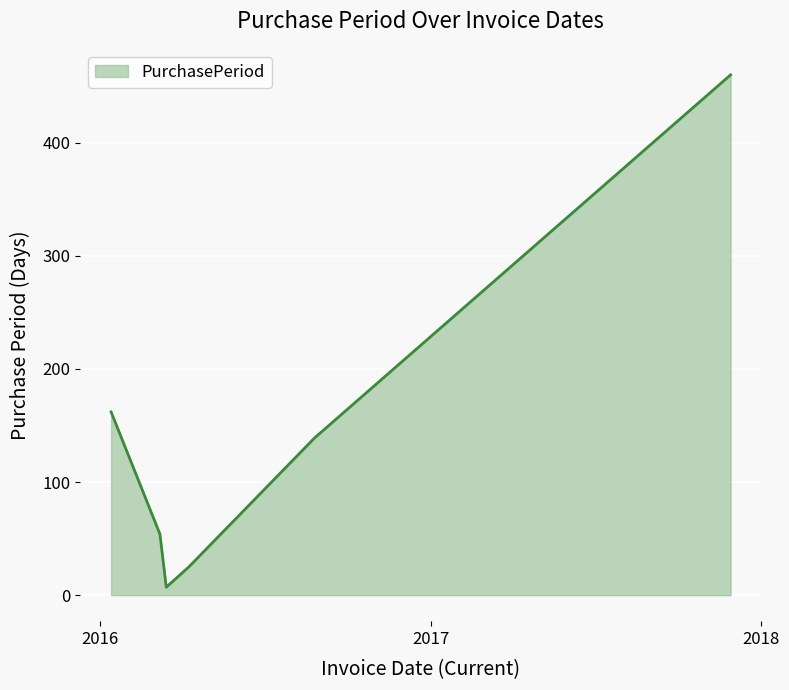

What is the difference between the maximum and minimum values?

453